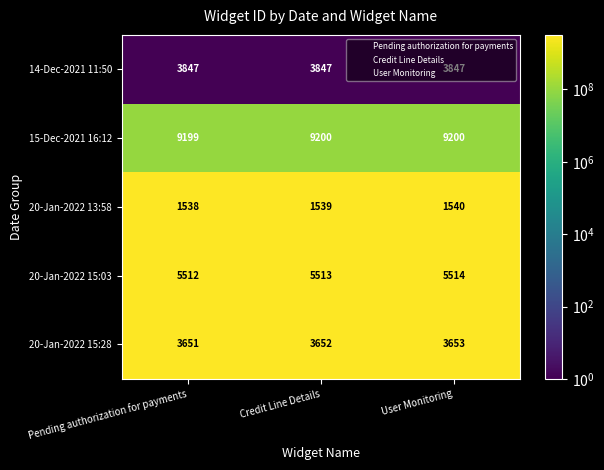

Rank the categories by 20-Jan-2022 13:58 value from highest to lowest.

User Monitoring, Credit Line Details, Pending authorization for payments